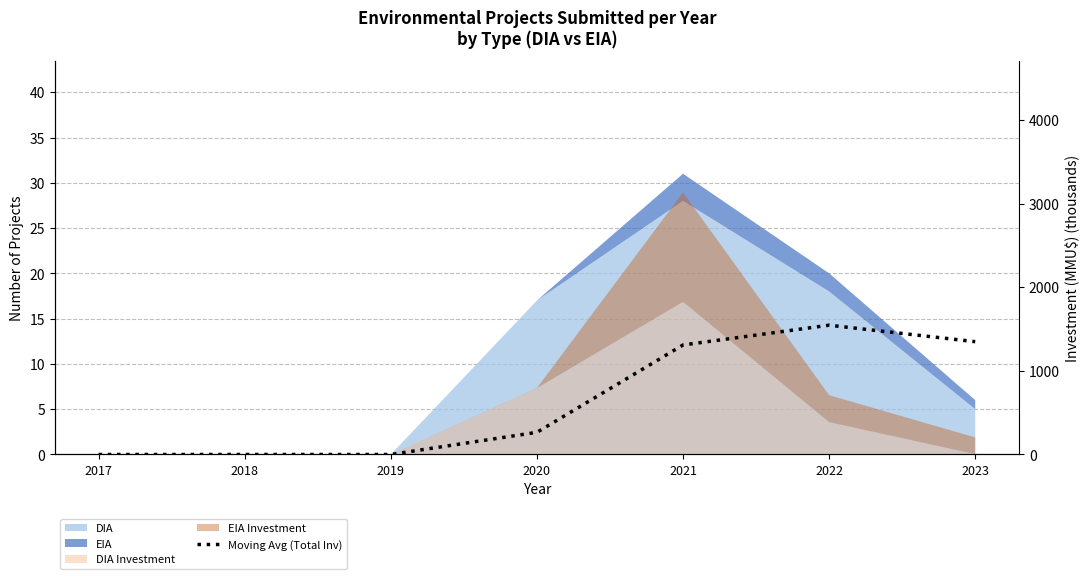

Reading right to left, extract all data points from this chart.

2023=1349.0	2022=1546.0	2021=1309.6	2020=265.1	2019=0.0	2018=0.0	2017=0.0